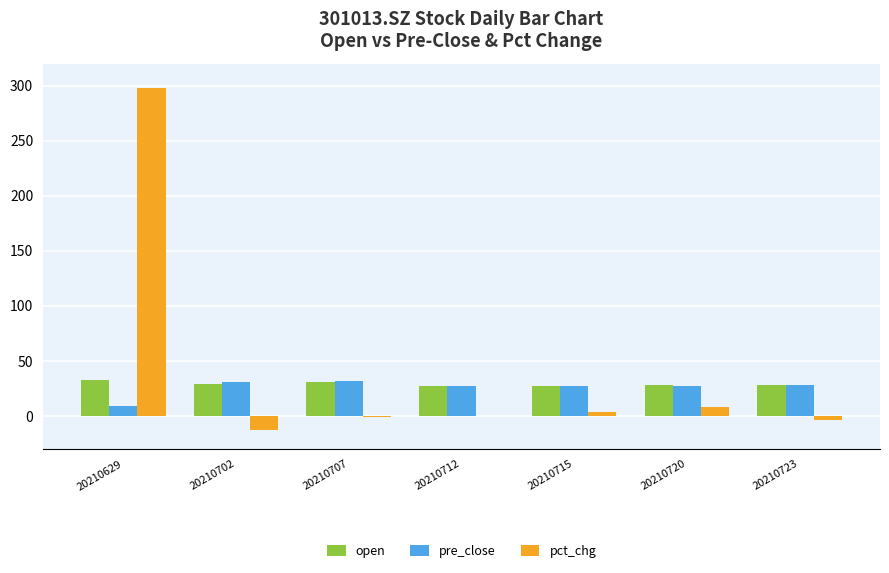

Is the value of open at 20210629 greater than the value of pre_close at 20210629?

Yes